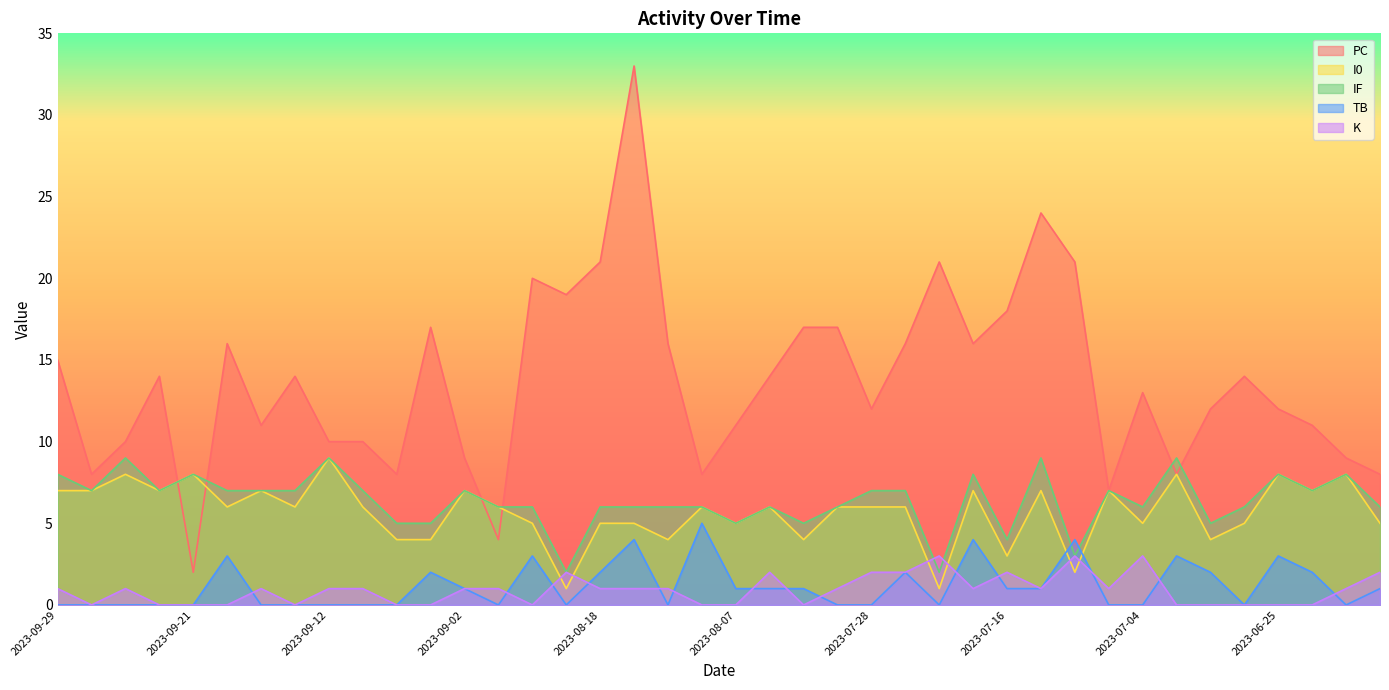

What are all the series names shown in the legend?

PC, I0, IF, TB, K